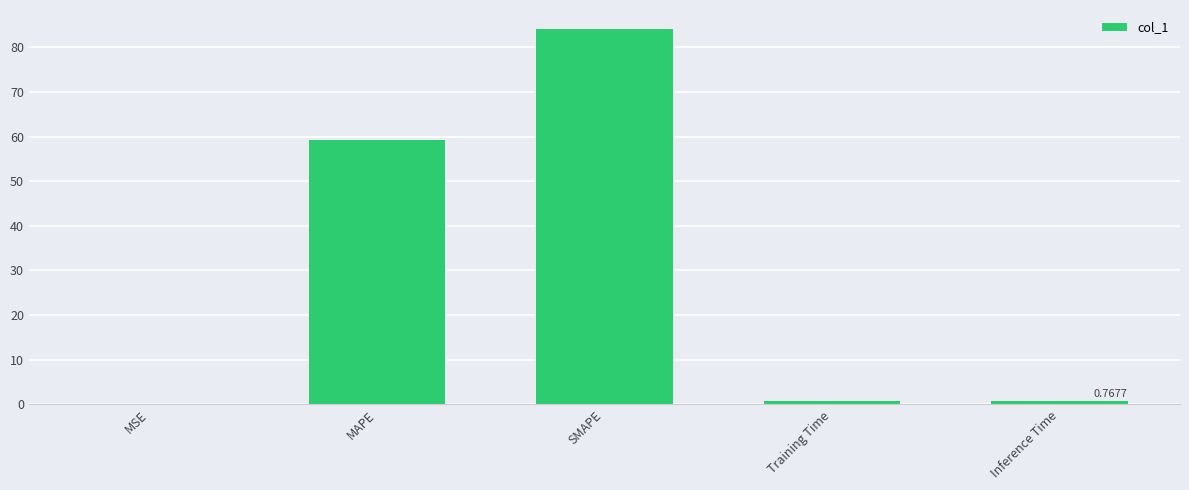

At which label is the value closest to 42?

MAPE